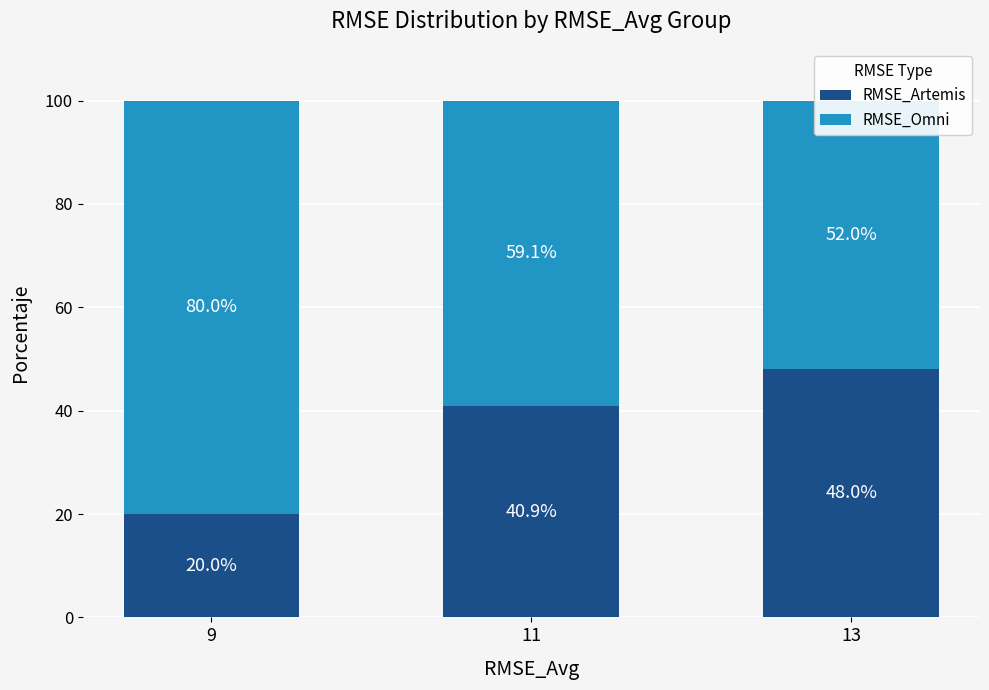

What is the average value of the RMSE_Omni series?

63.7